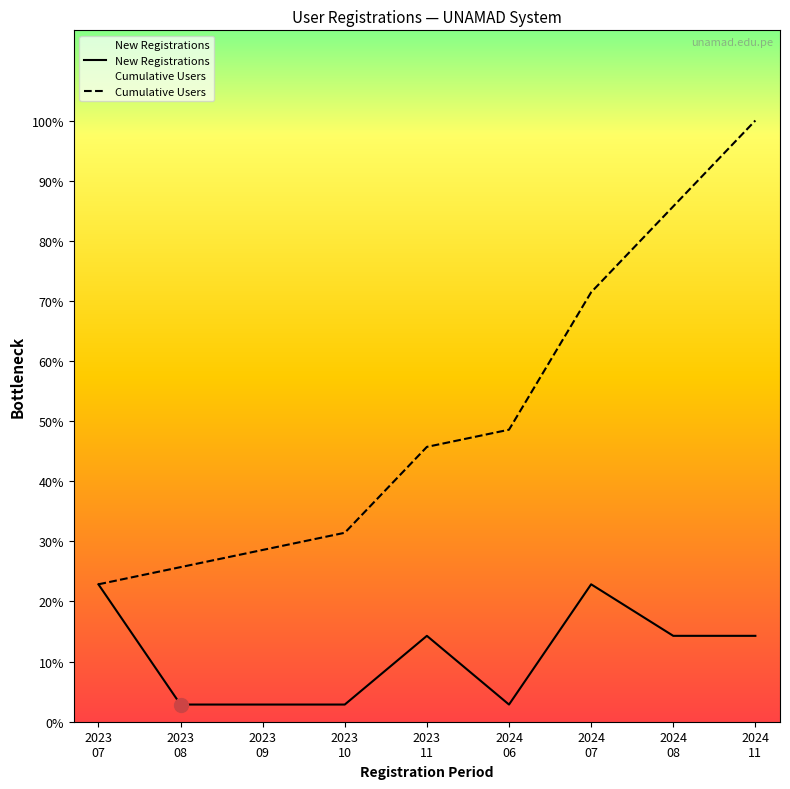

True or false: New Registrations and Cumulative Users intersect in this chart.

False